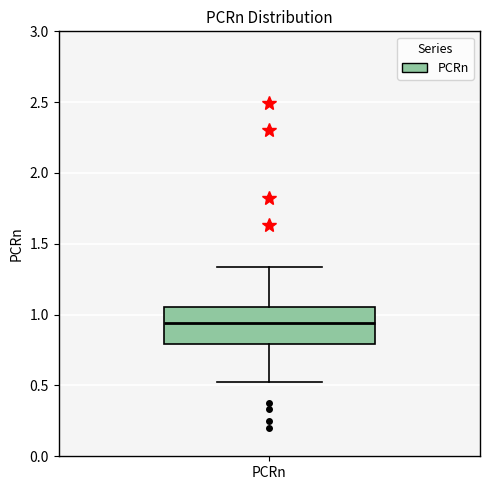

Where does the upper whisker of the box for PCRn end on the y-axis? The values are not printed on the chart, so give them approximately, as read against the axis.

1.35